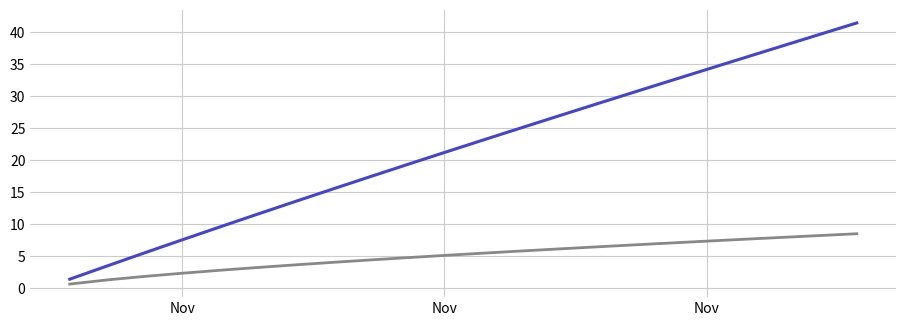

What is the maximum value shown in the chart?

41.4